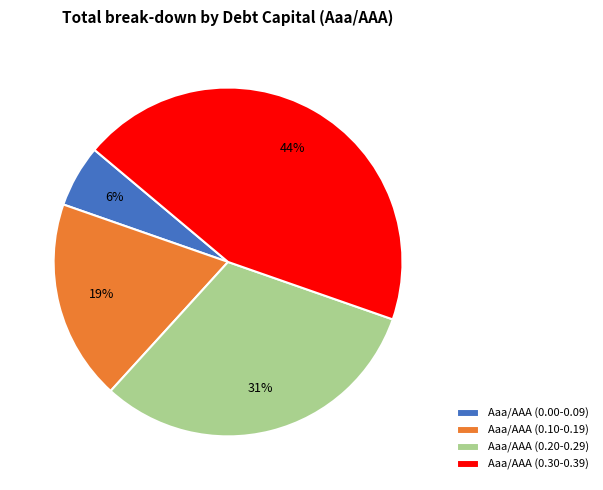

Which slice is the smallest?

Aaa/AAA (0.00-0.09)